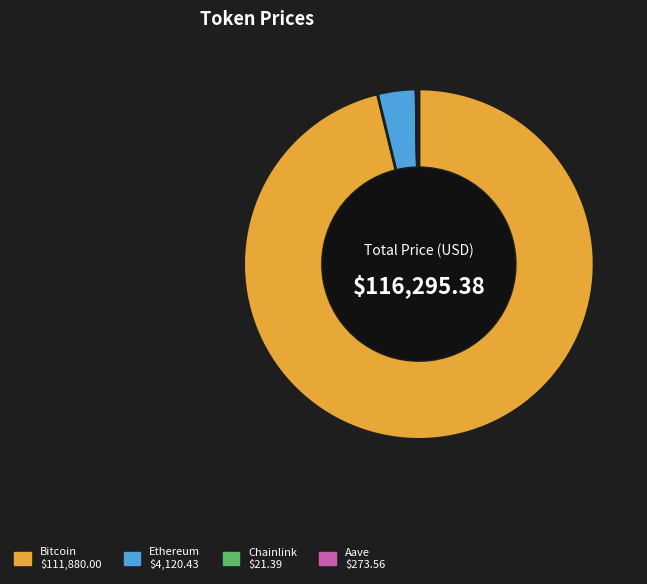

Between Ethereum and Bitcoin, which is larger?

Bitcoin